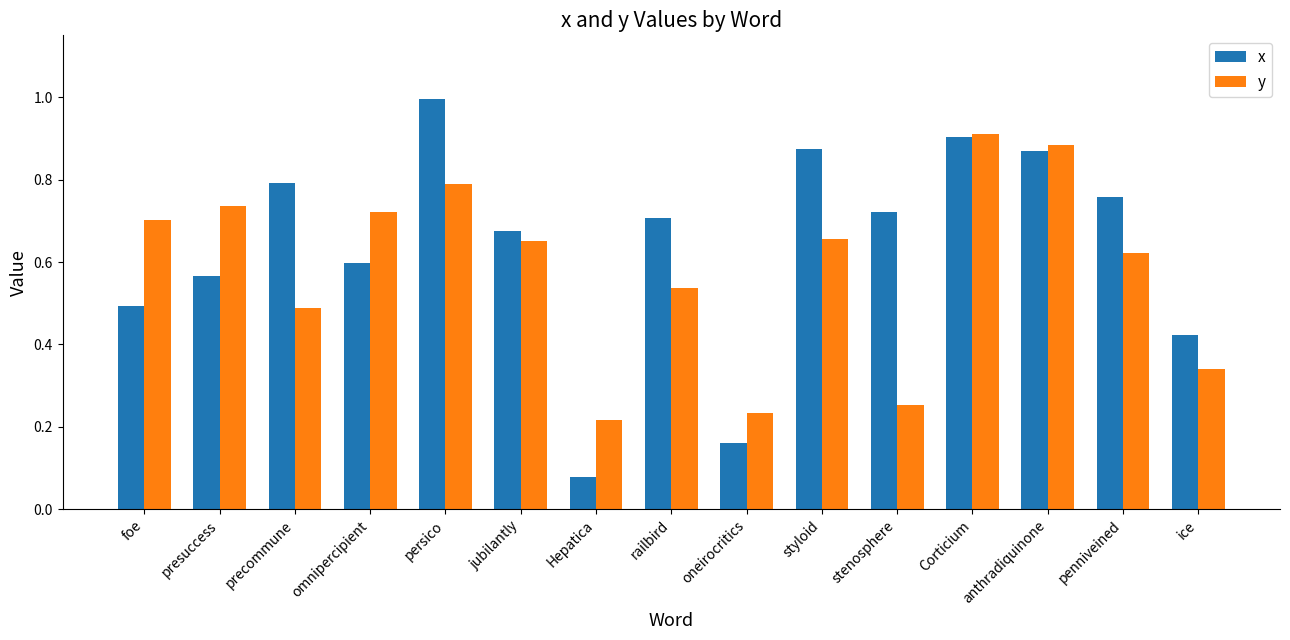

What is the sum of all x values?

9.6